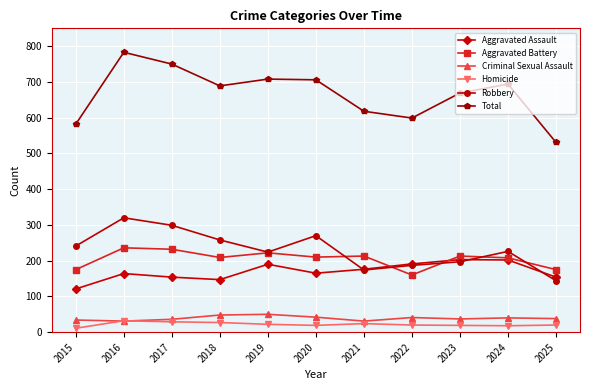

Which series has the widest spread of values?

Total